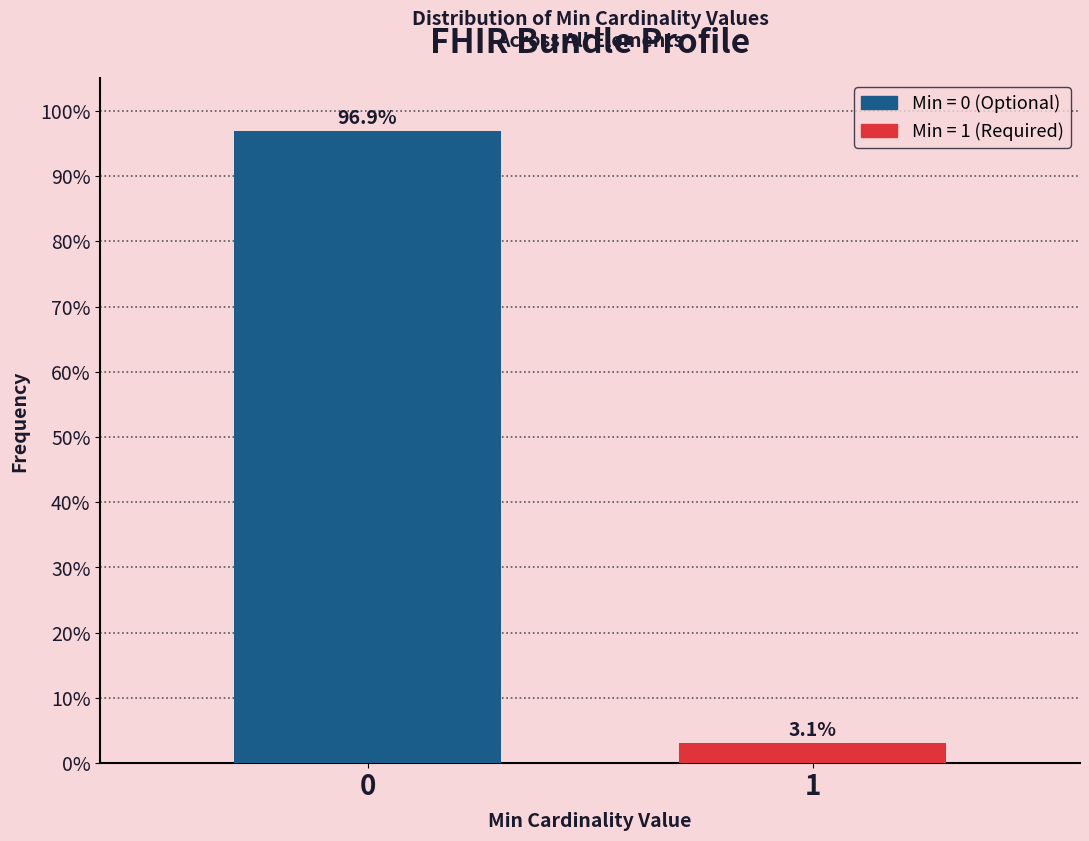

Reading right to left, transcribe all the data shown in this chart.

1=3.1	0=96.9